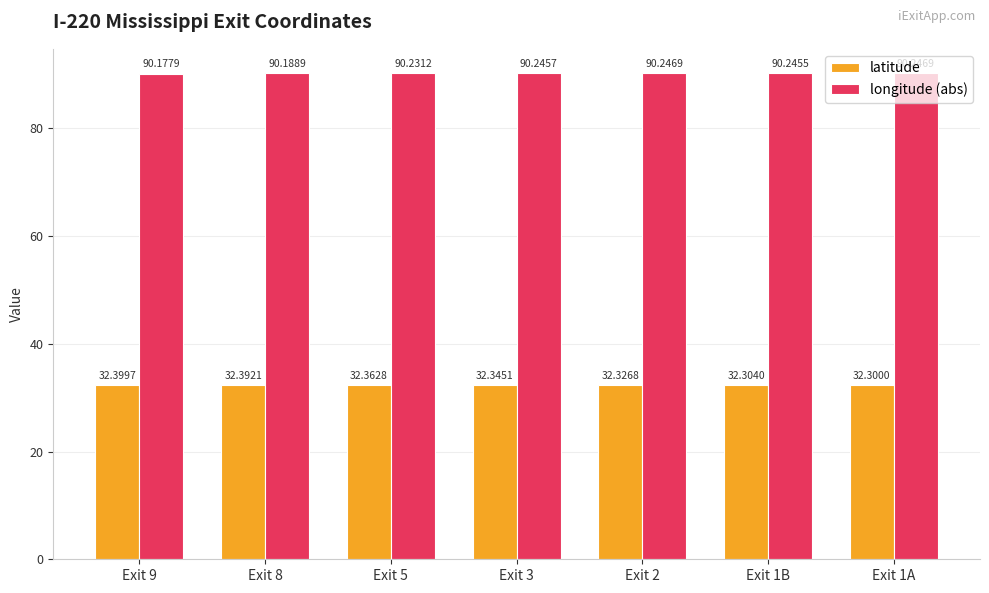

Reading left to right, list all the values displayed in this chart.

latitude: 32.4	32.4	32.4	32.3	32.3	32.3	32.3
longitude (abs): 90.2	90.2	90.2	90.2	90.2	90.2	90.2